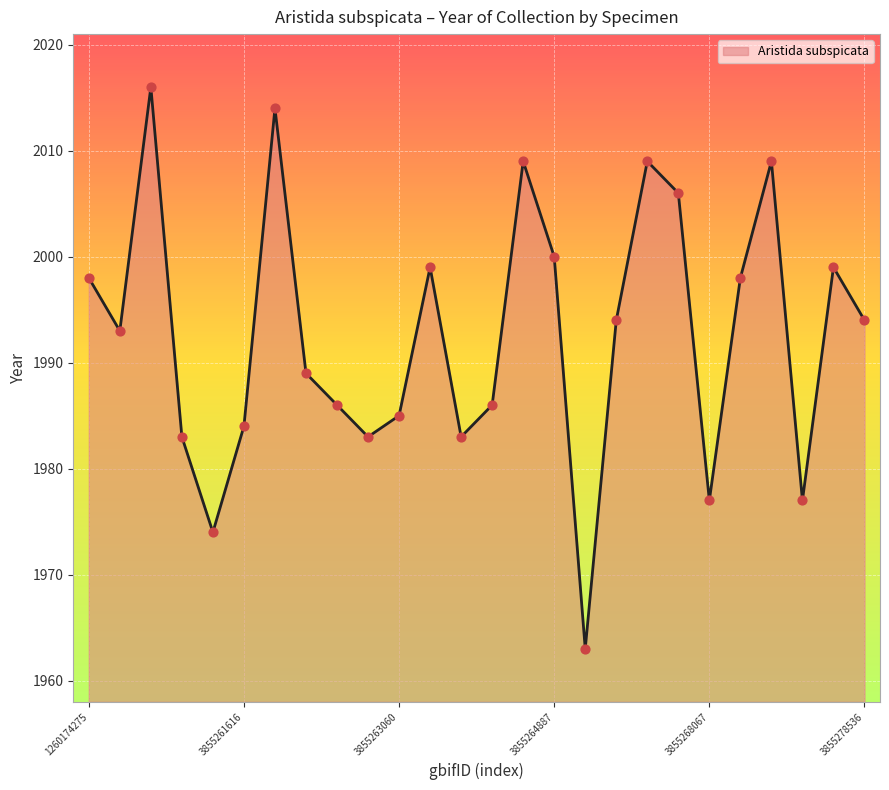

What is the smallest value displayed?

1963